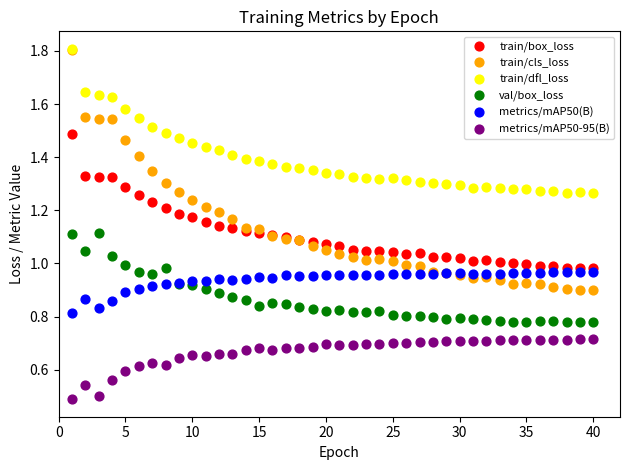

Which series has the largest Y range (max minus min)?

train/cls_loss